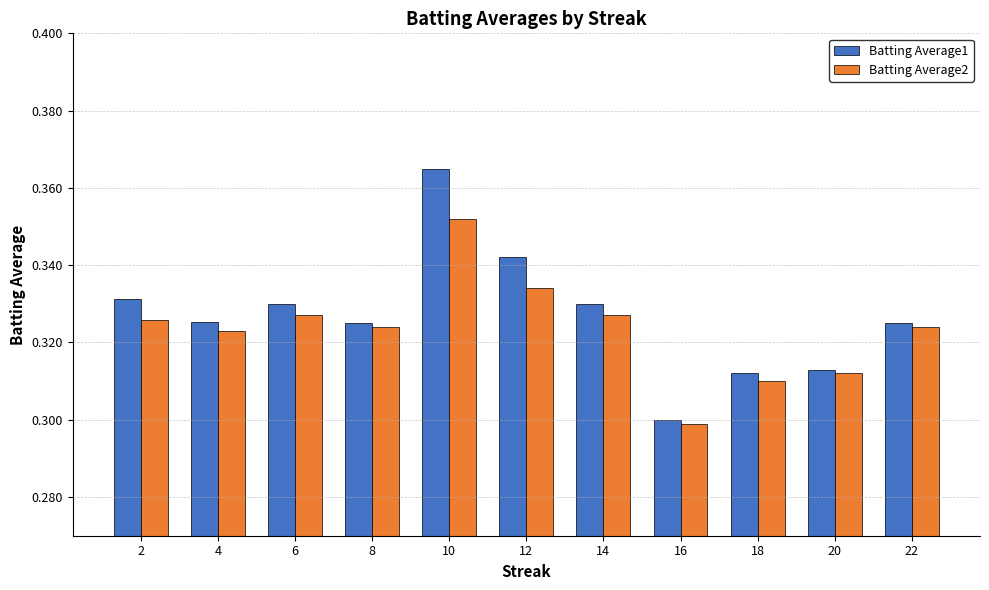

How many Batting Average2 values are between 0 and 1?

11